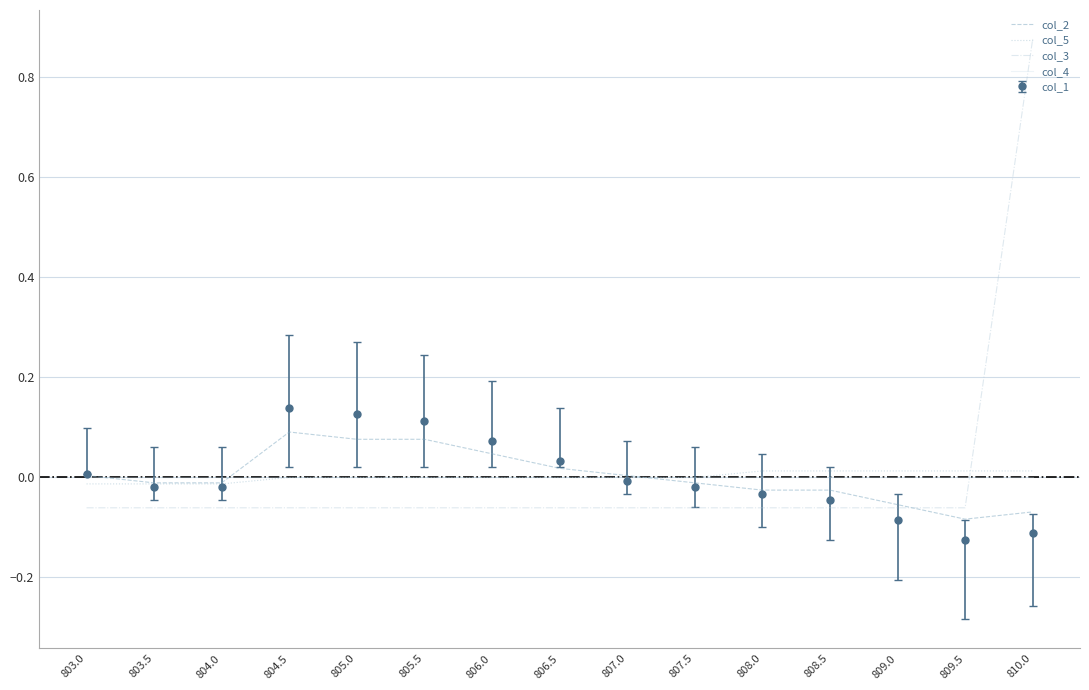

How many intersections are there between col_5 and col_3?

1